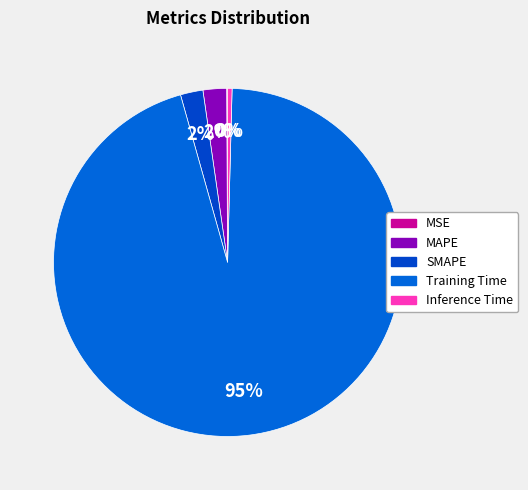

Combined, what portion of the pie is MAPE and Inference Time?

2.6%